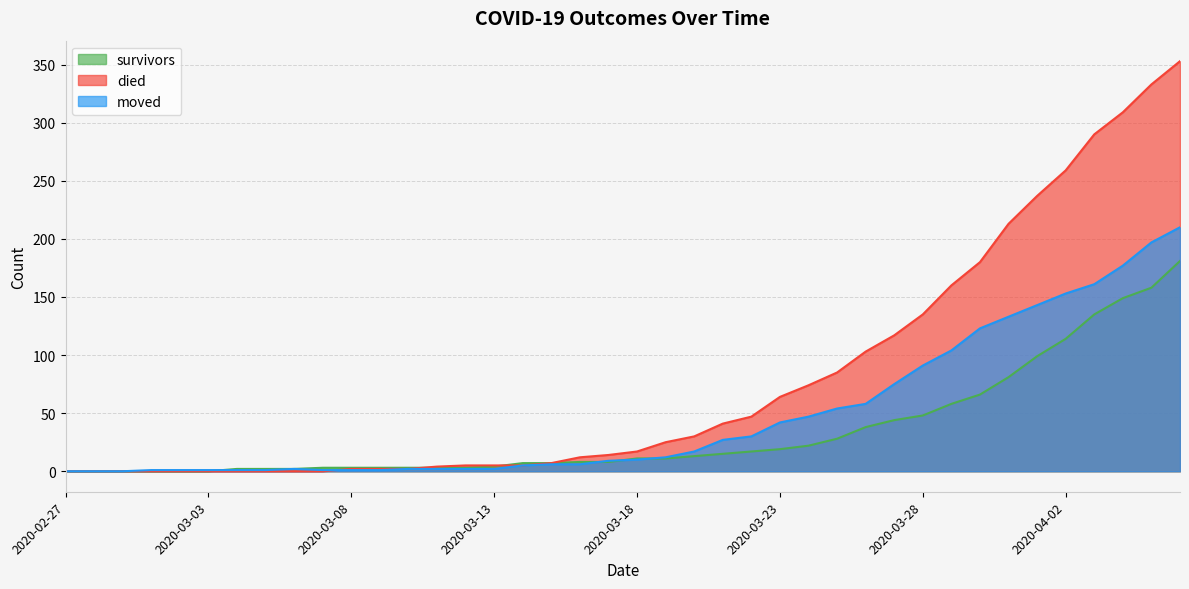

How many positive values does the survivors series have?

34